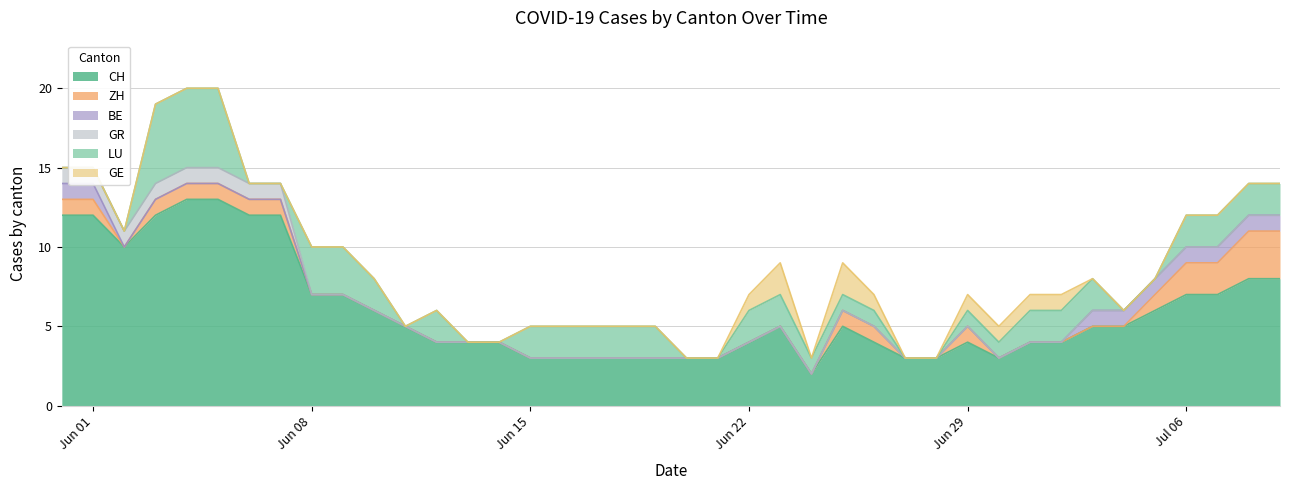

How many distinct data groups are displayed?

6